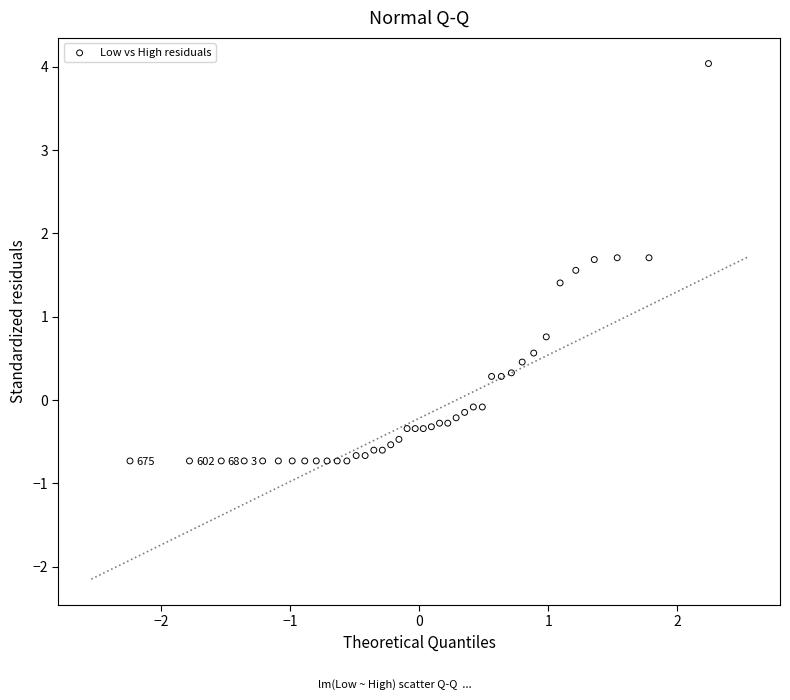

What is the range of Y values (max minus min)?

4.8